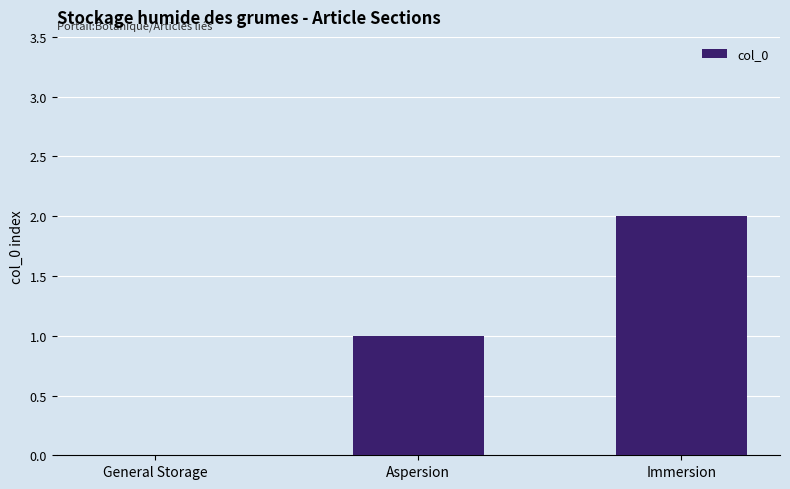

What is the sum of the values at Immersion and Aspersion?

3